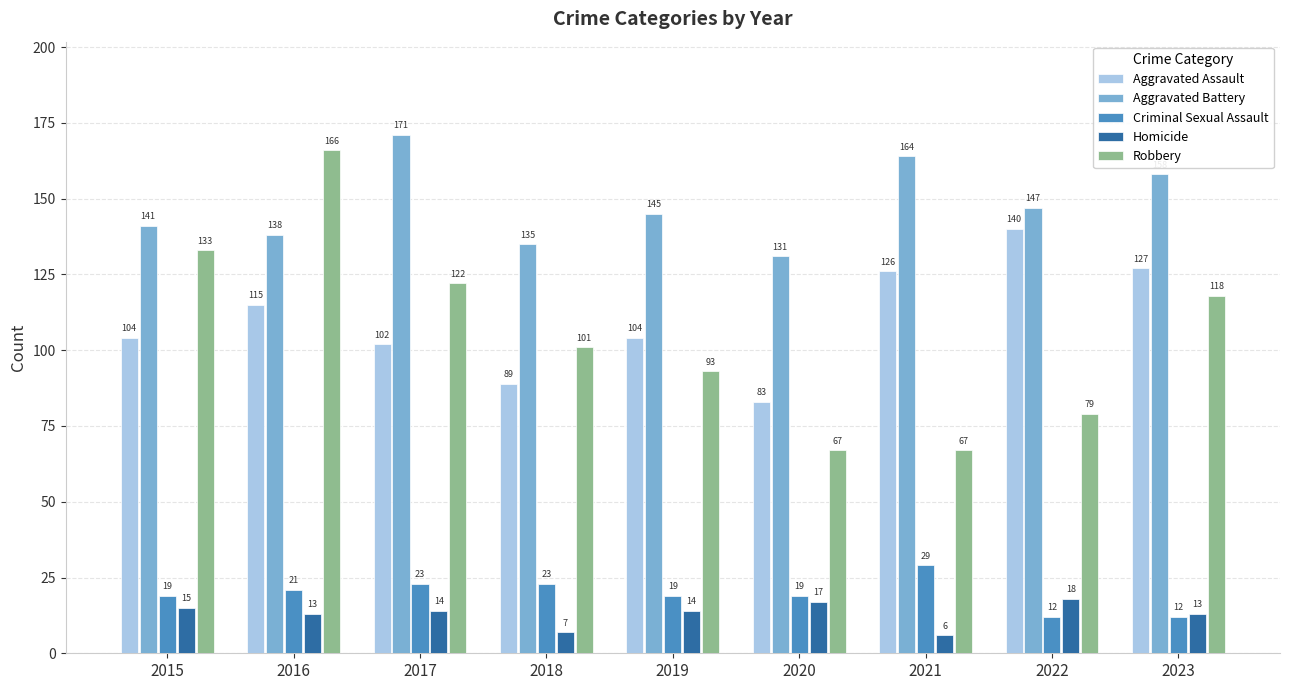

Which series has the widest spread of values?

Robbery